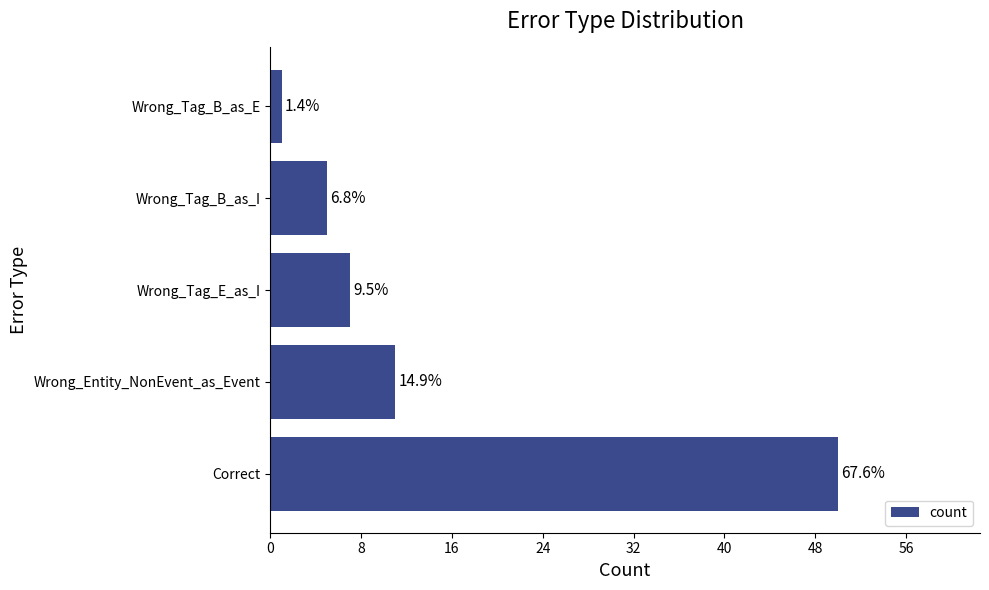

How many bars are there in total?

5